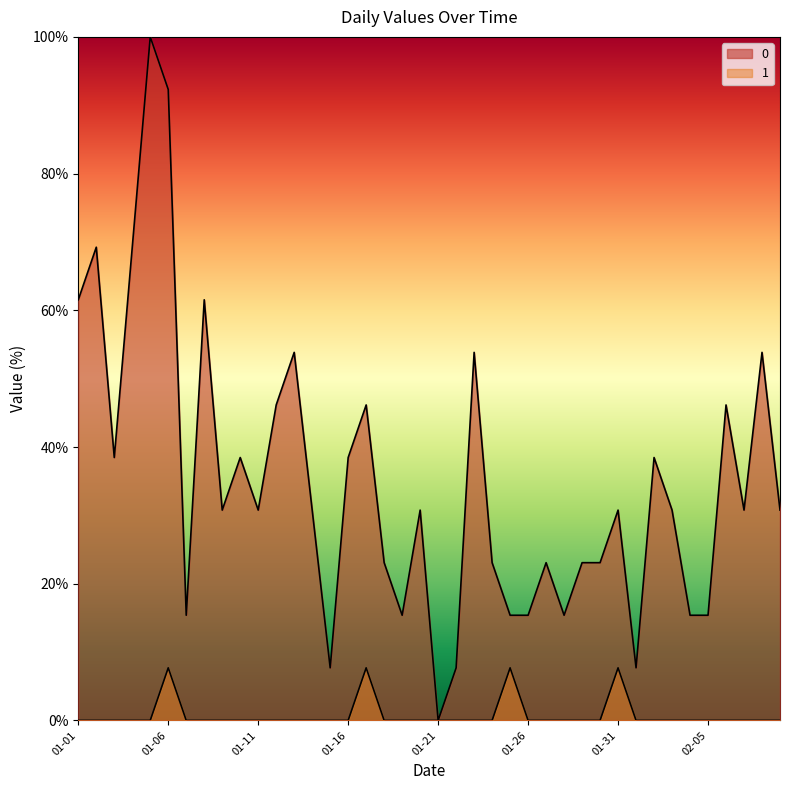

What is the difference between the second highest and second lowest values in the 0 series?

84.6